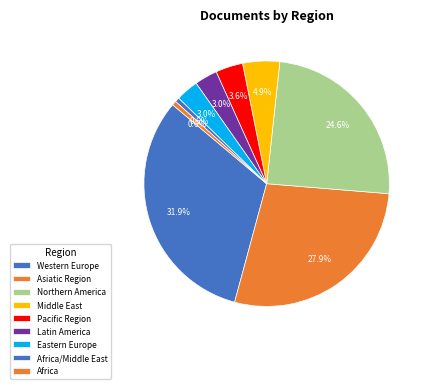

How many slices are in this pie chart?

9